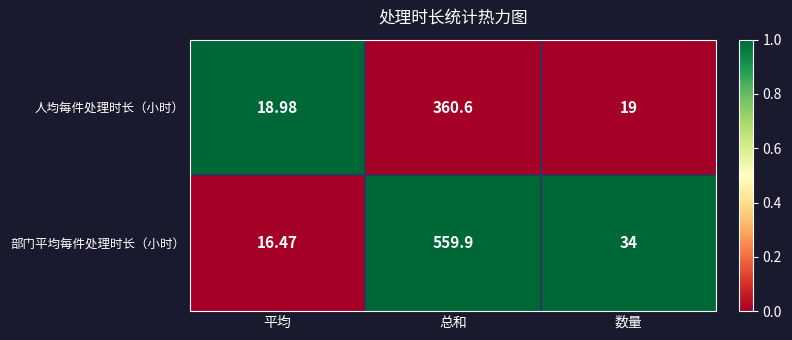

How many categories are shown in the chart?

3